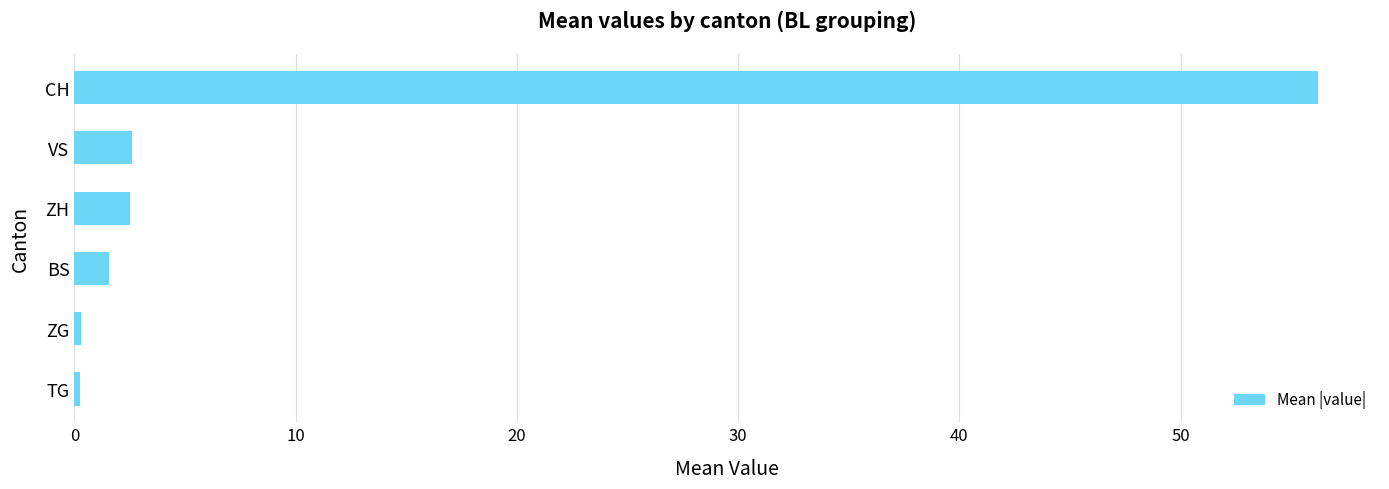

Count the number of values greater than 2.

3